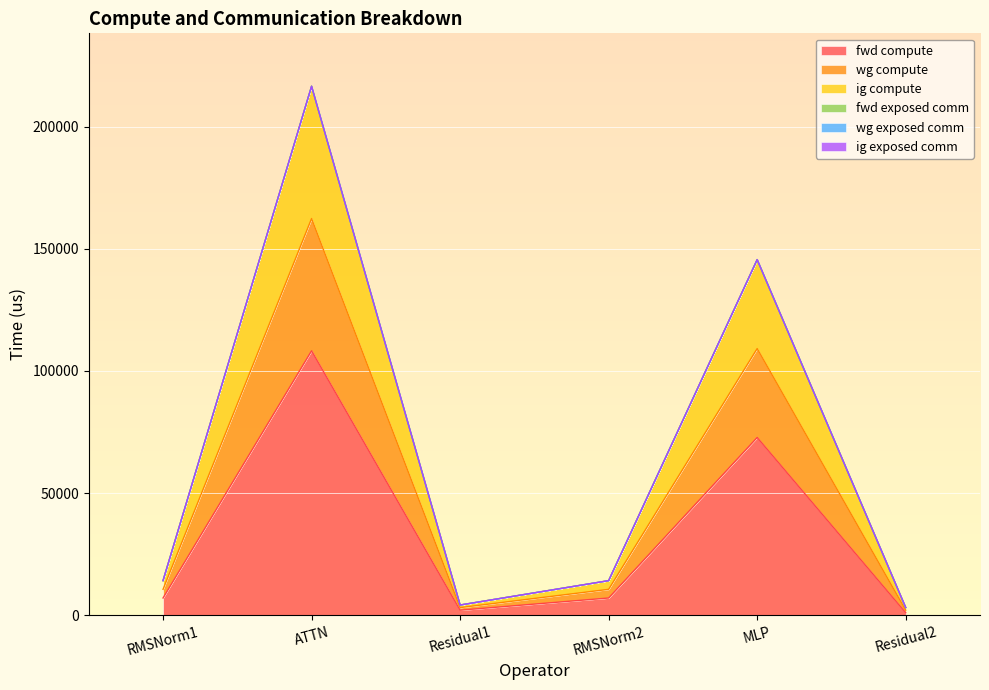

Which category has the lowest value across all series?

Residual2